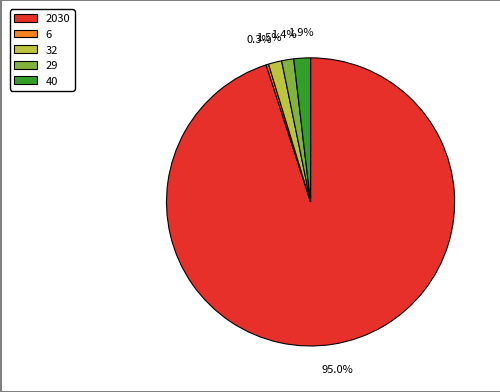

Is the sum of 32 and 29 greater than half?

No